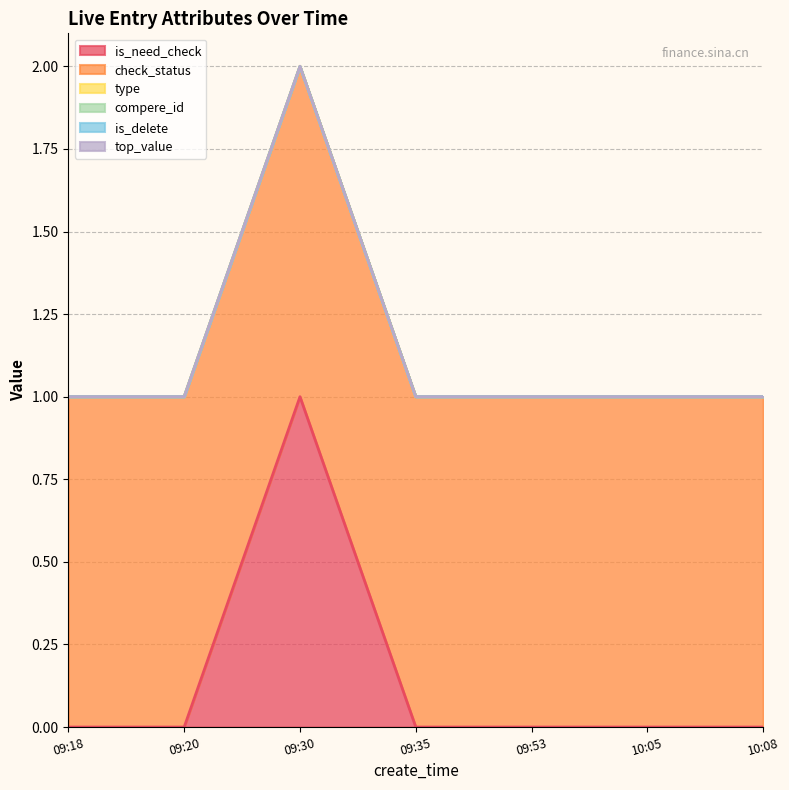

The check_status series shows 0 at 09:18. True or false?

False